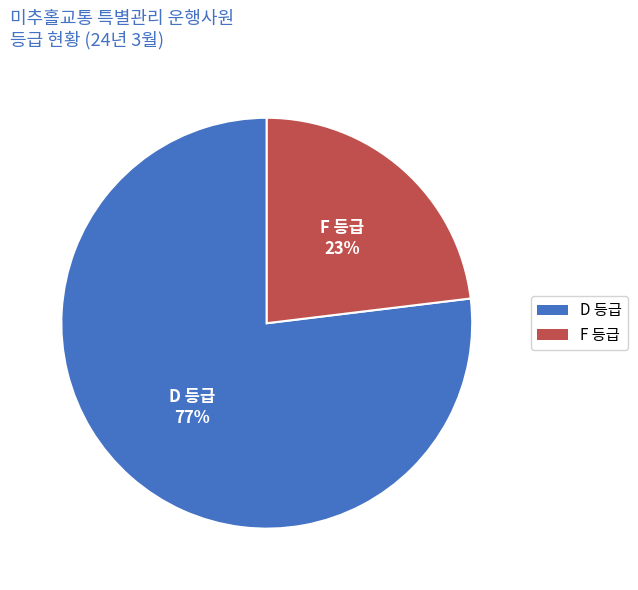

Approximately how many times larger is the value at D compared to F?

3.3